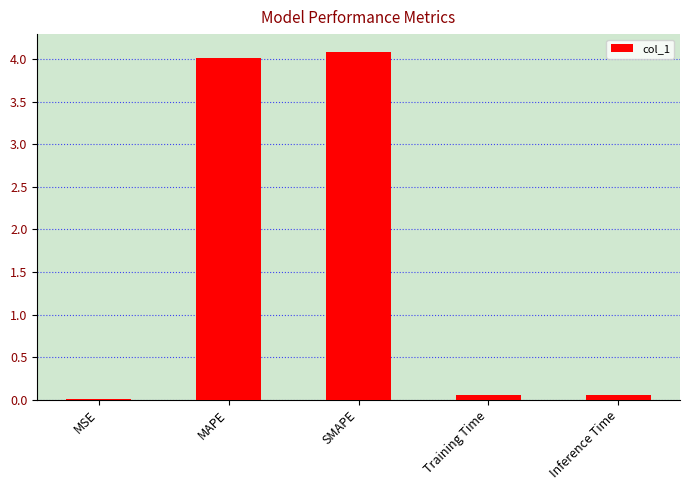

Which label corresponds to the largest value in the chart?

SMAPE